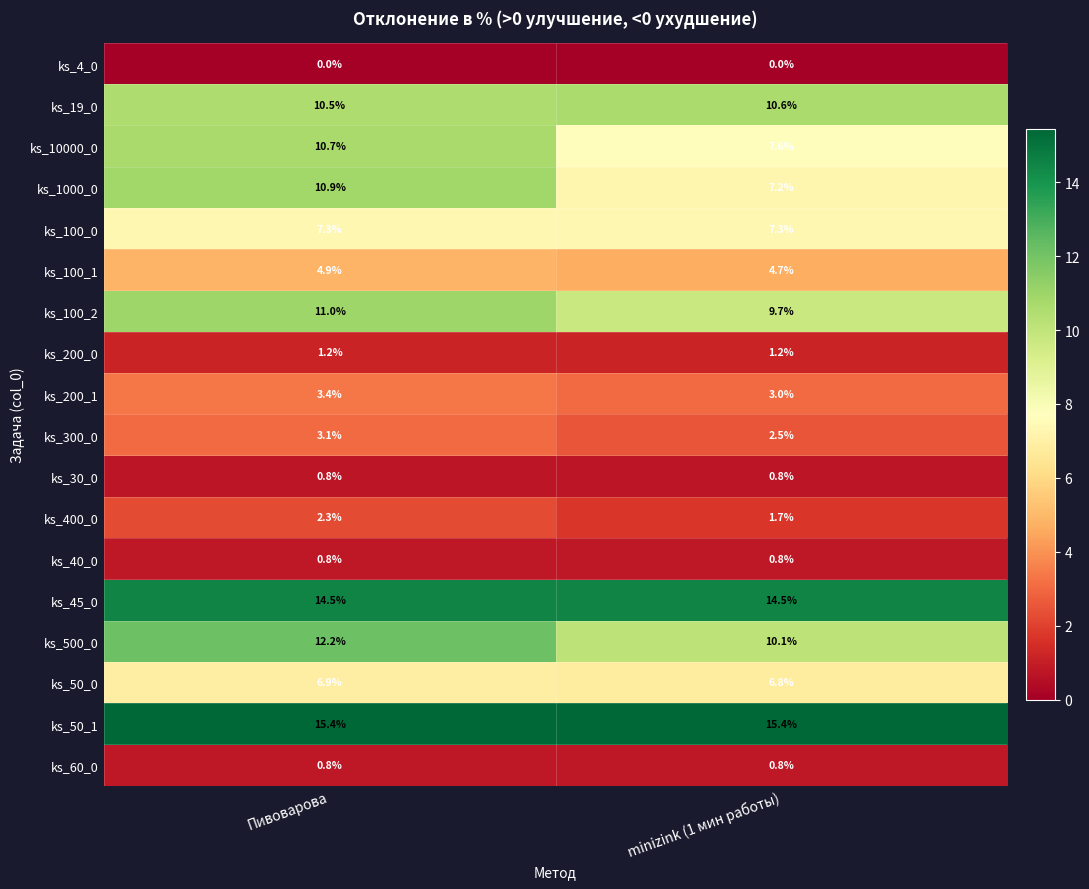

Which series changed the most between Пивоварова and minizink (1 мин работы)?

ks_1000_0